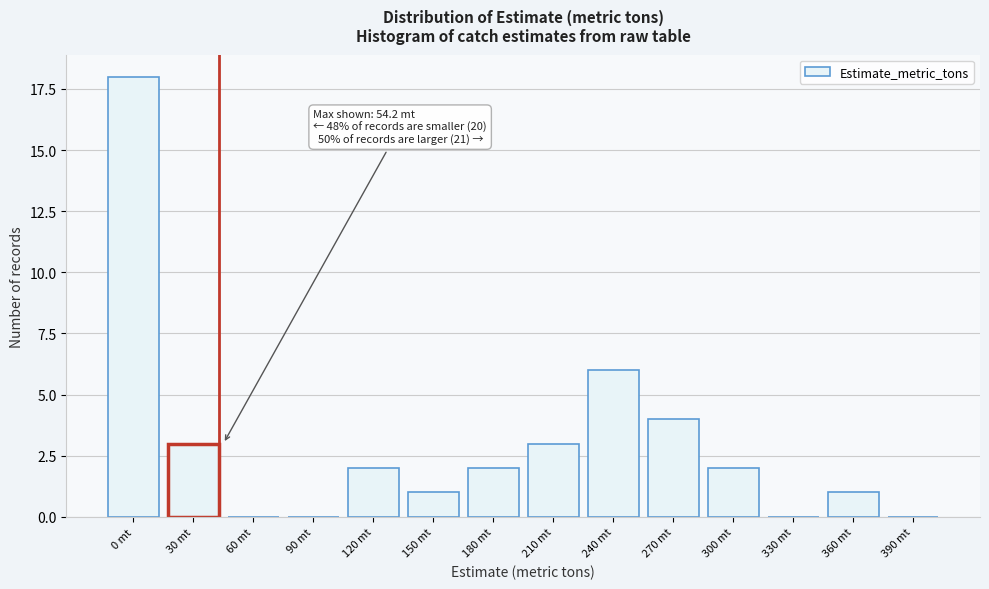

Reading left to right, list all the values displayed in this chart.

0 mt=18	30 mt=3	60 mt=0	90 mt=0	120 mt=2	150 mt=1	180 mt=2	210 mt=3	240 mt=6	270 mt=4	300 mt=2	330 mt=0	360 mt=1	390 mt=0